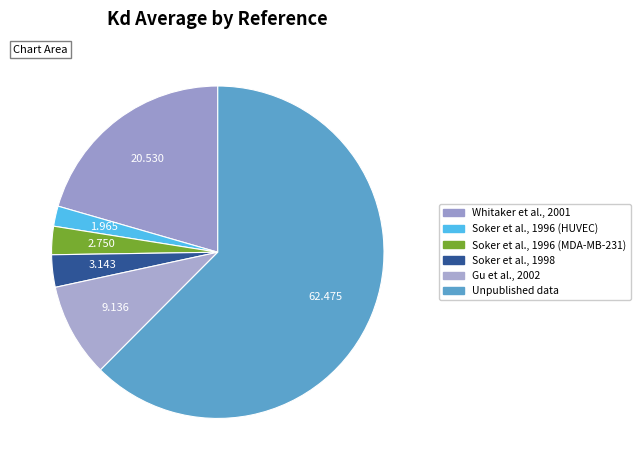

True or false: Soker et al., 1996 (MDA-MB-231) accounts for 3% of the total.

True